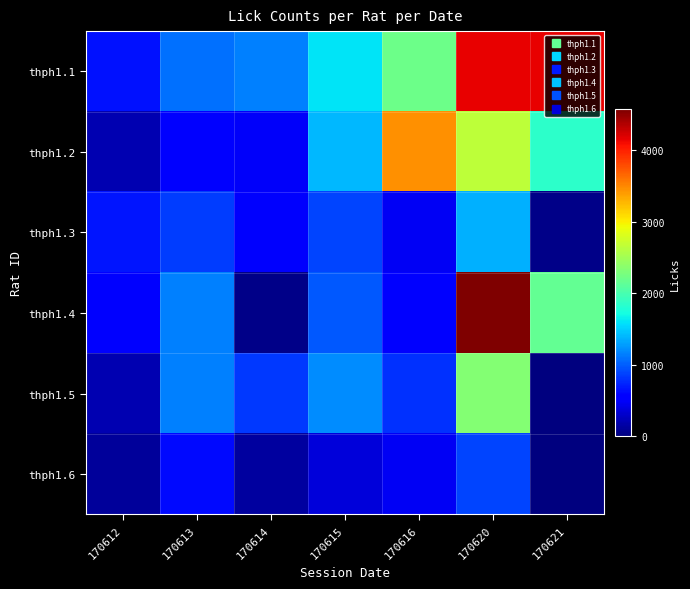

At which category is the sum across all series the highest?

170620